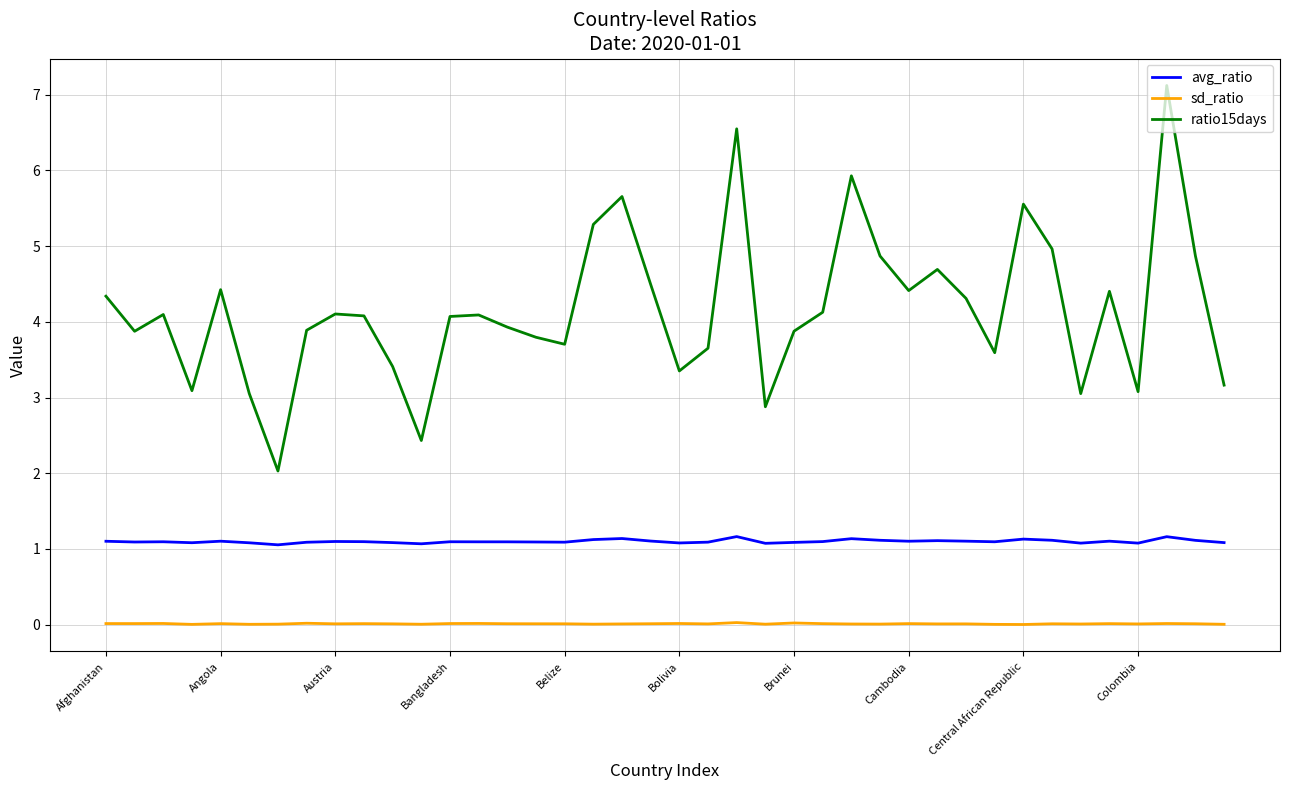

How many values in the ratio15days series are below 4?

18